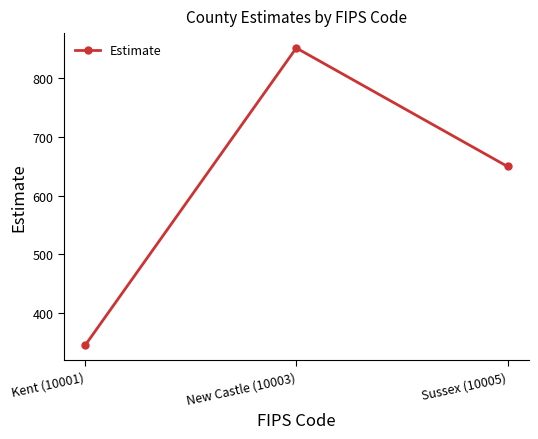

At which label is the value closest to 598?

Sussex (10005)